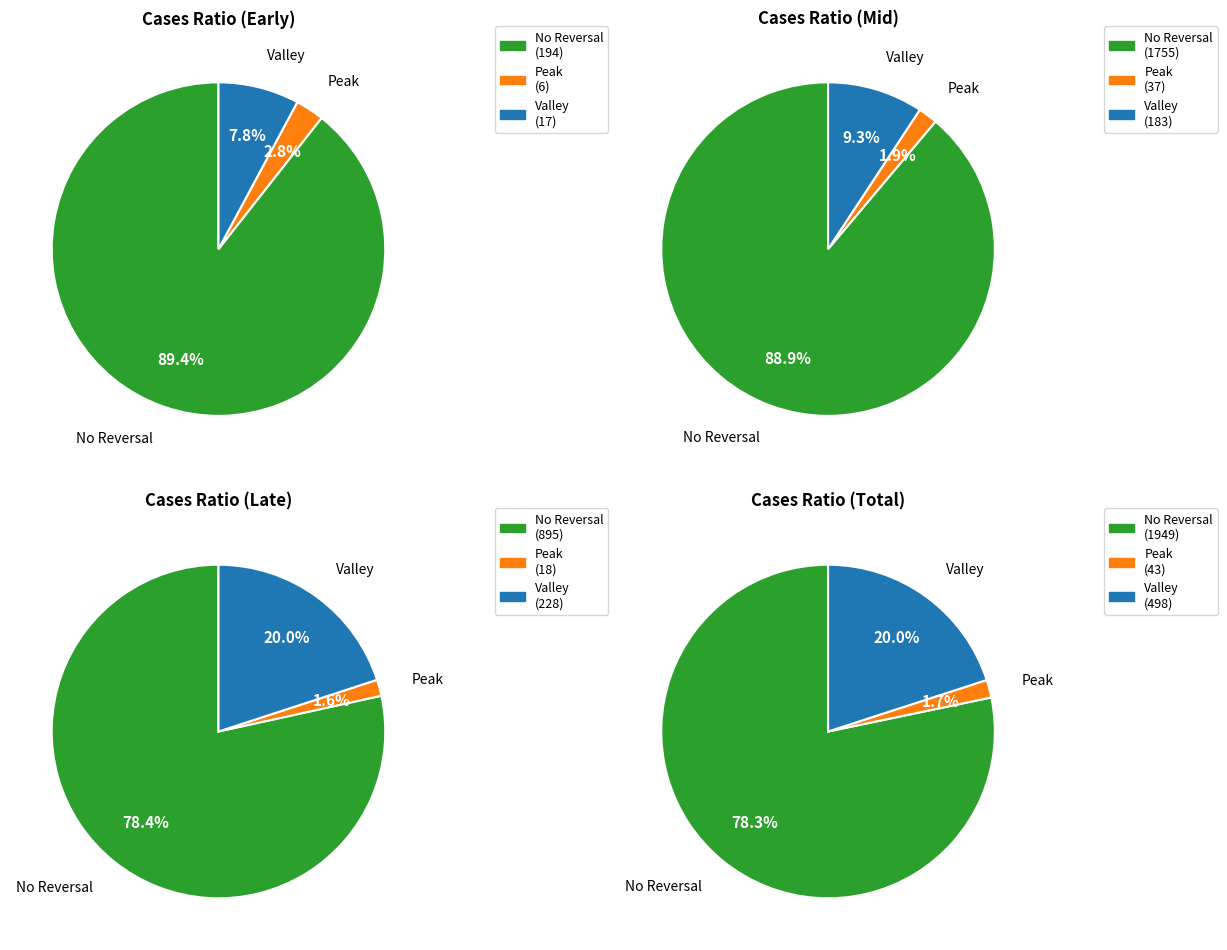

True or false: 7 accounts for 8% of the total.

False